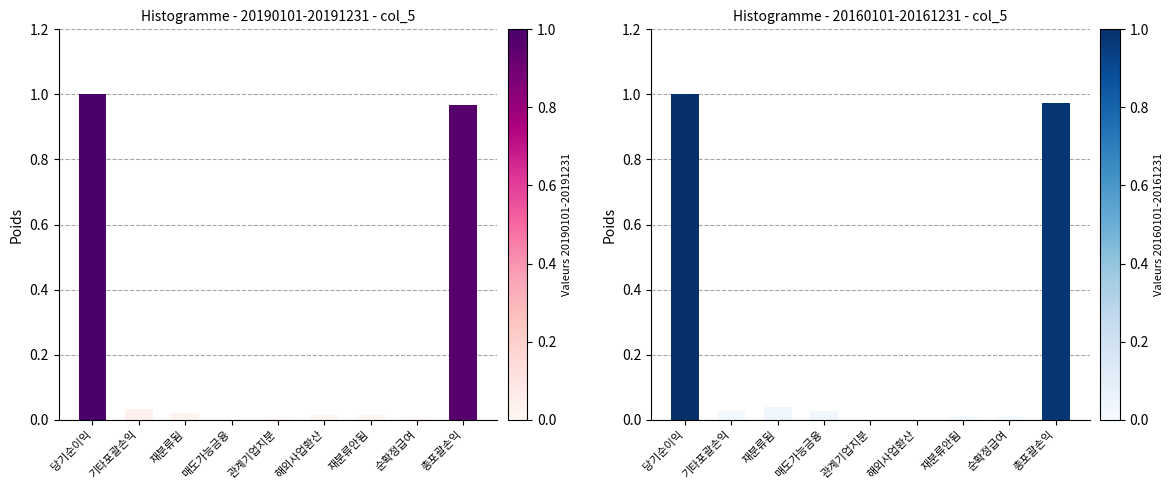

At which label is Valeurs 20190101-20191231 closest to 0?

매도가능금융